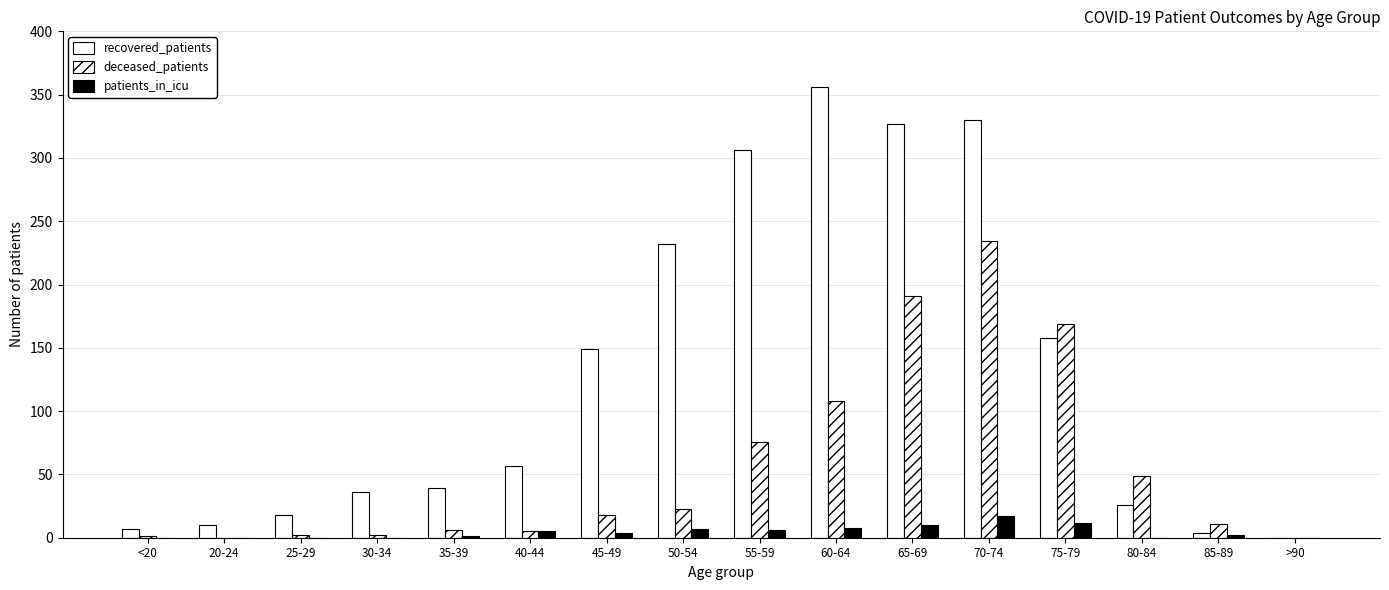

What is the total value across all series at 45-49?

171